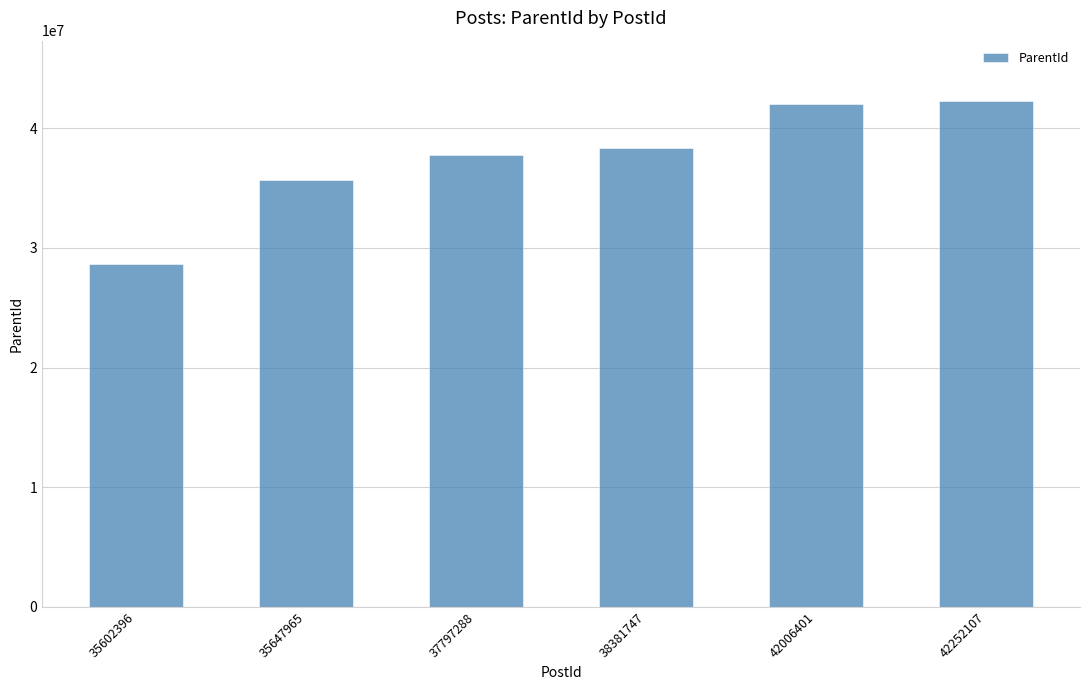

What is the value of the 4th bar from the left?

38371989